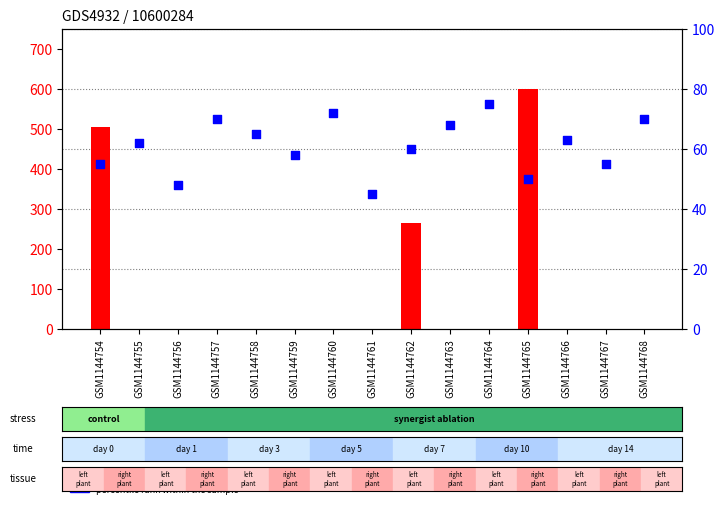

What is the total value across all series at GSM1144764?

75